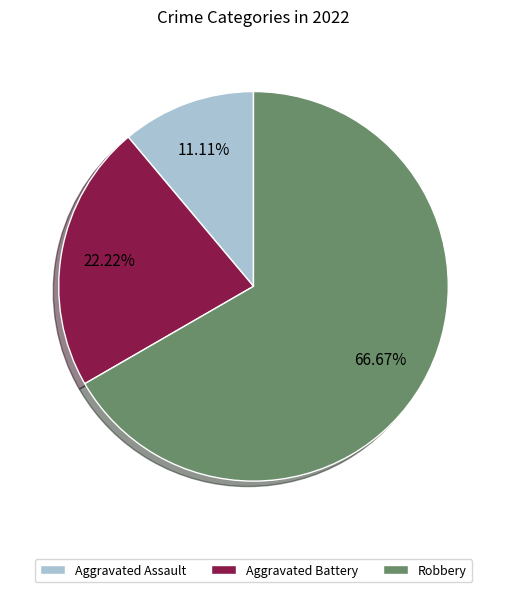

How much of the chart is everything except Aggravated Battery?

77.8%